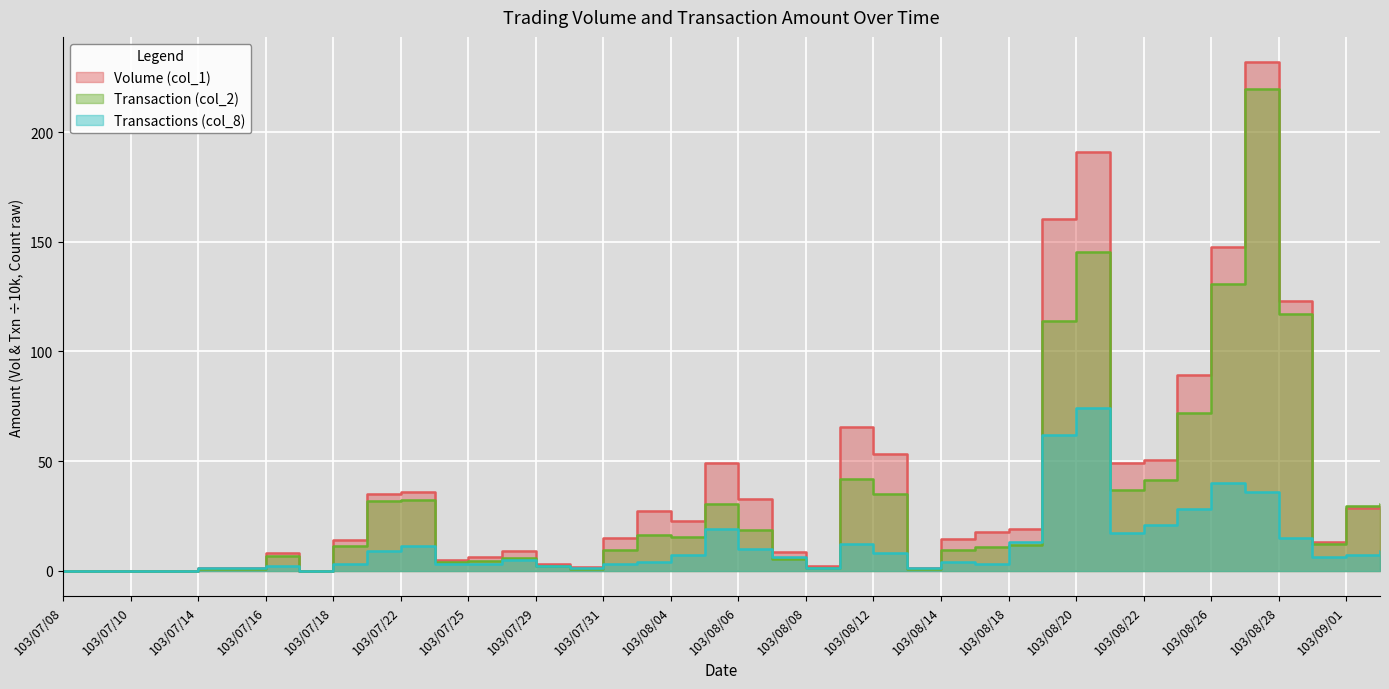

At which category is the sum across all series the highest?

103/08/27